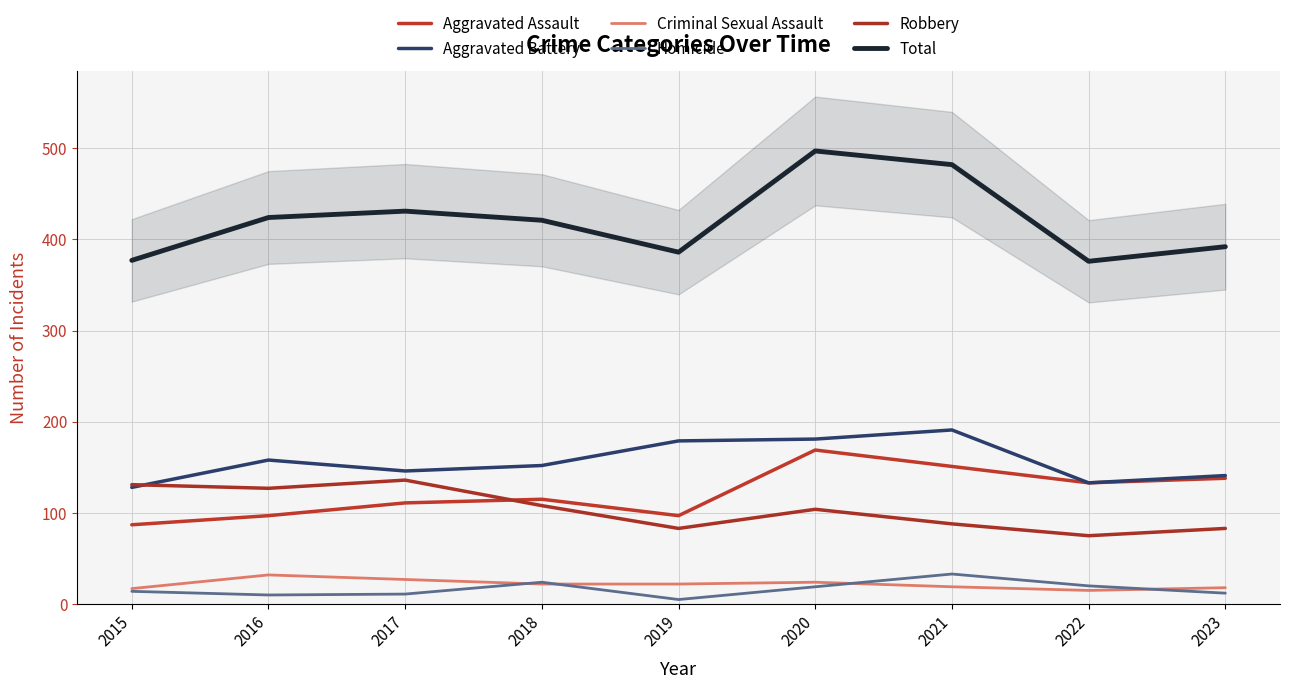

True or false: Aggravated Assault has a value of 111 at 2017.

True